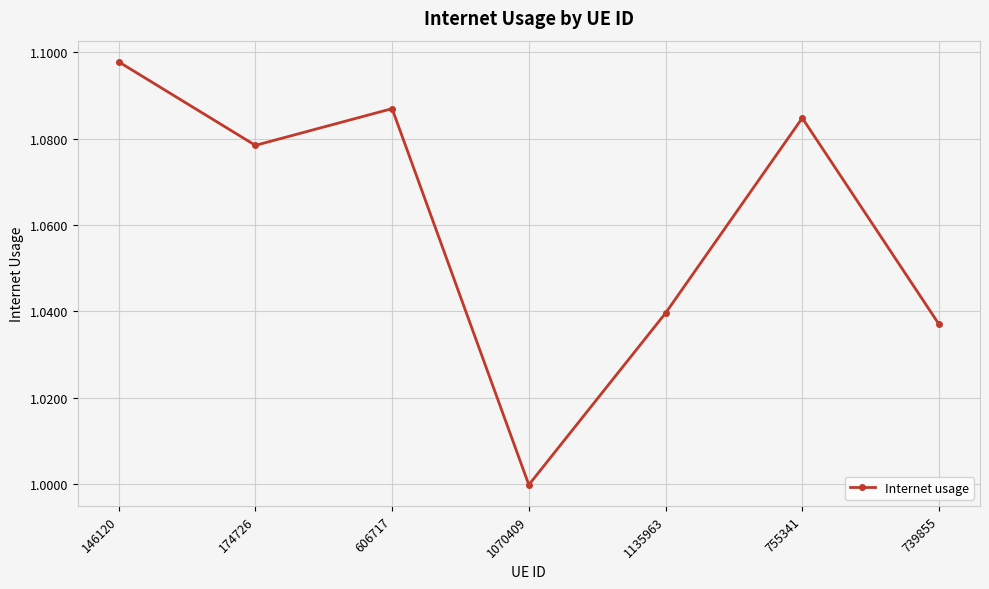

Approximately how many times larger is the value at 739855 compared to 146120?

0.9